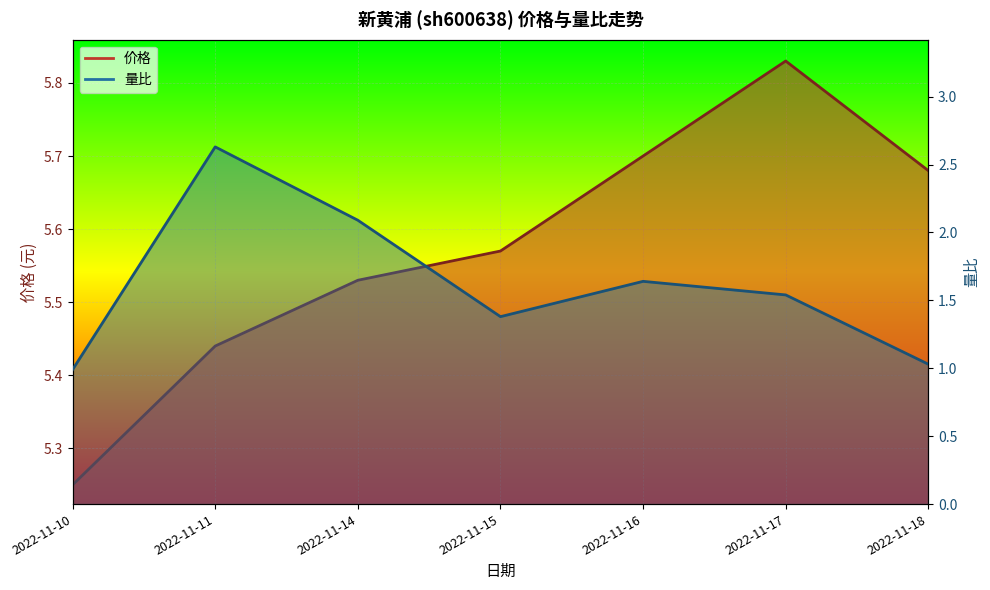

What is the spread (max minus min) of values at 2022-11-14?

3.4